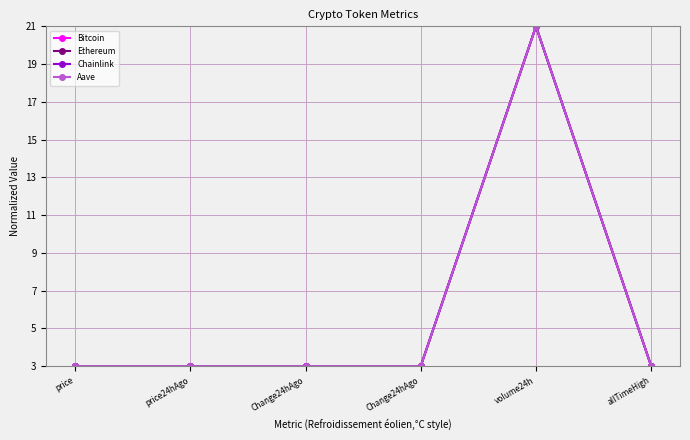

Which series has the largest total across all categories?

Bitcoin